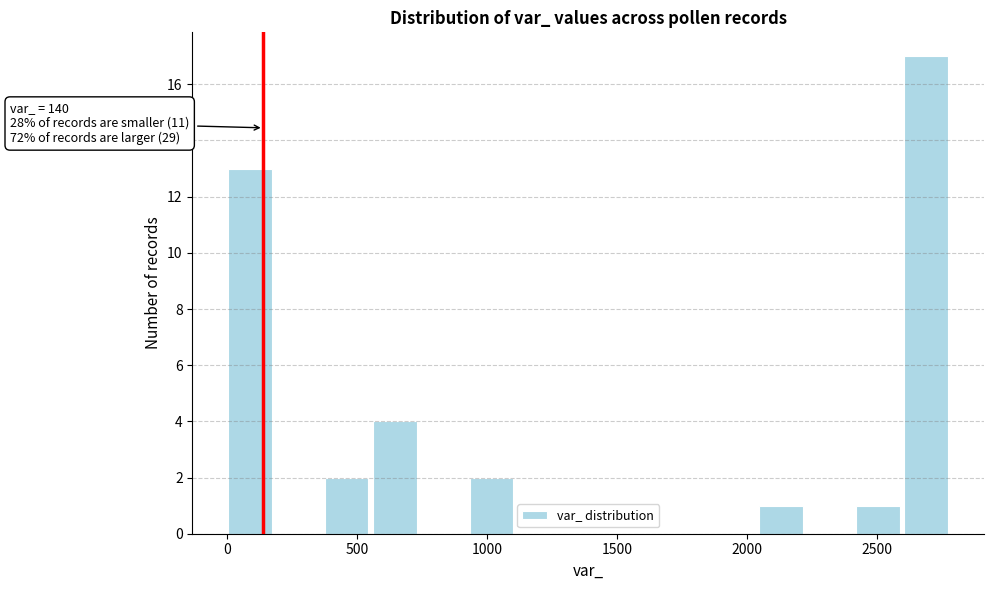

Around what value on the x-axis is the tallest bar? Give the approximate position of its centre, as read against the axis.

2700